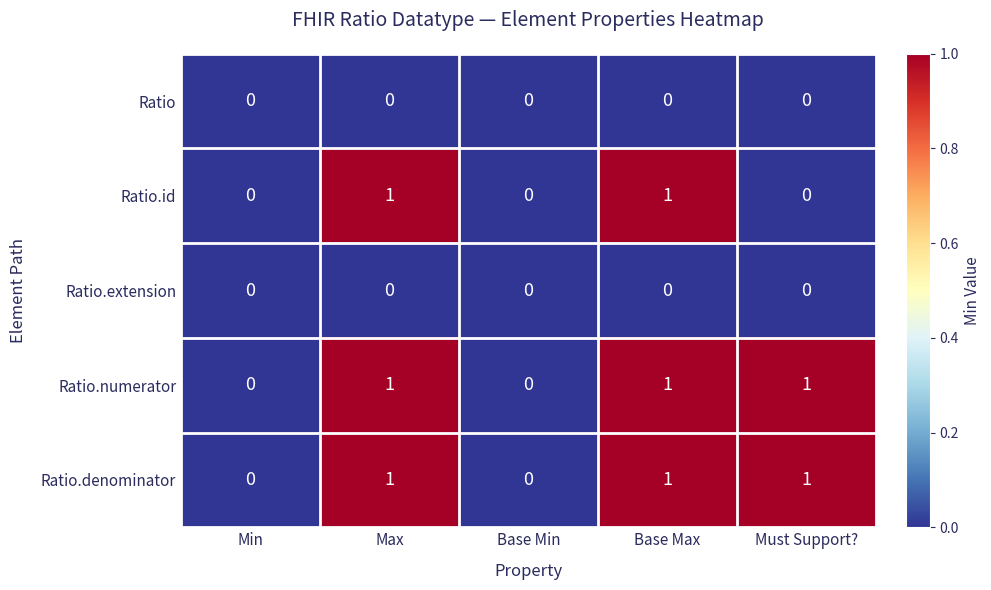

How many Ratio.id values are between 0 and 1?

5